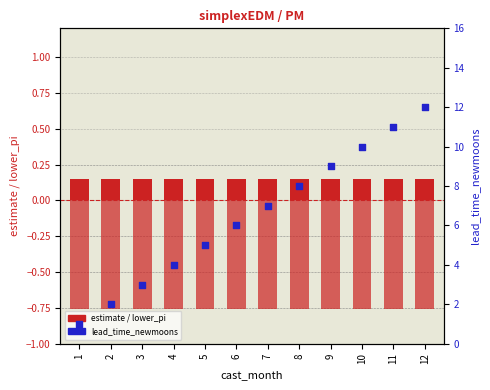

What is the total value across all series at 8?

7.4